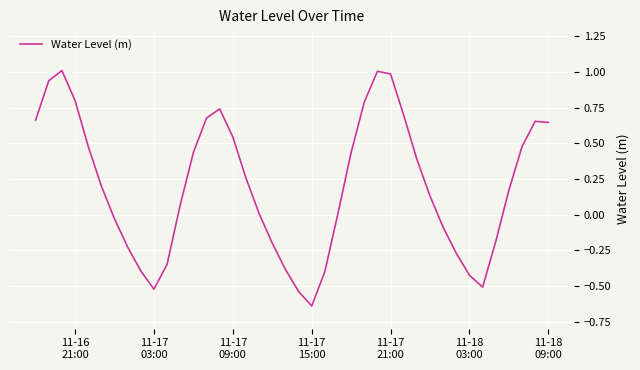

What is the maximum value shown in the chart?

1.0